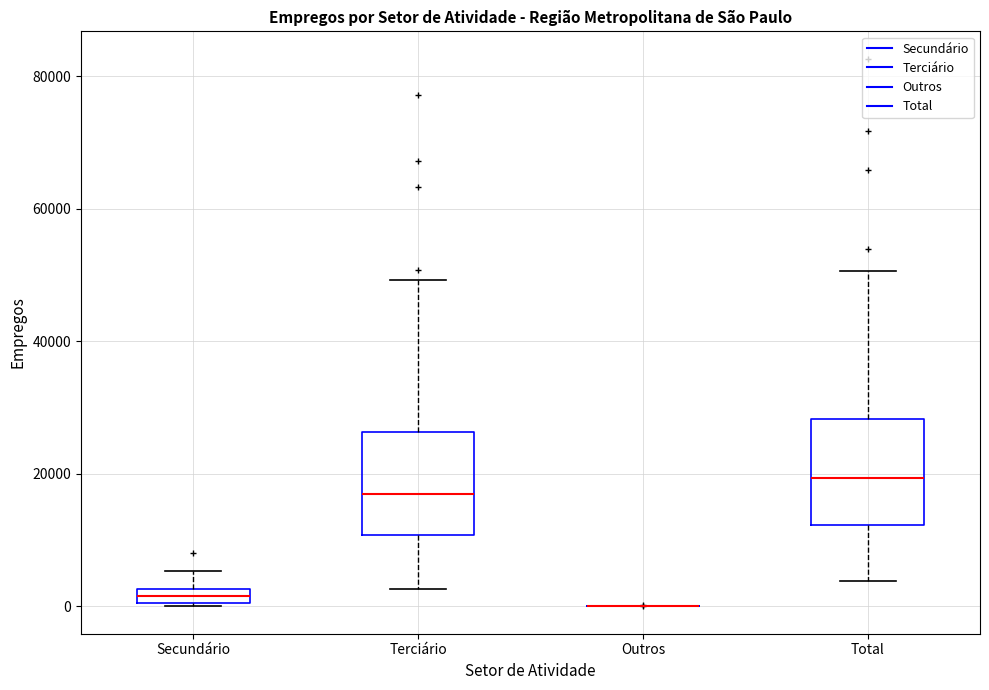

Where is the upper edge of the box for Secundário on the y-axis? The values are not printed on the chart, so give them approximately, as read against the axis.

2000